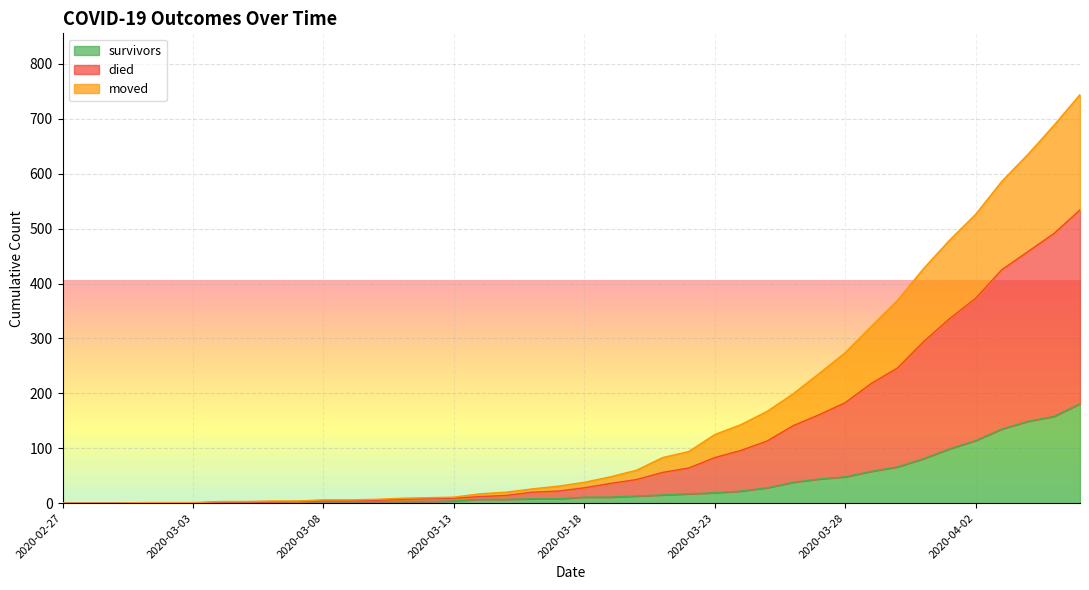

How many data points in survivors are less than 11?

20